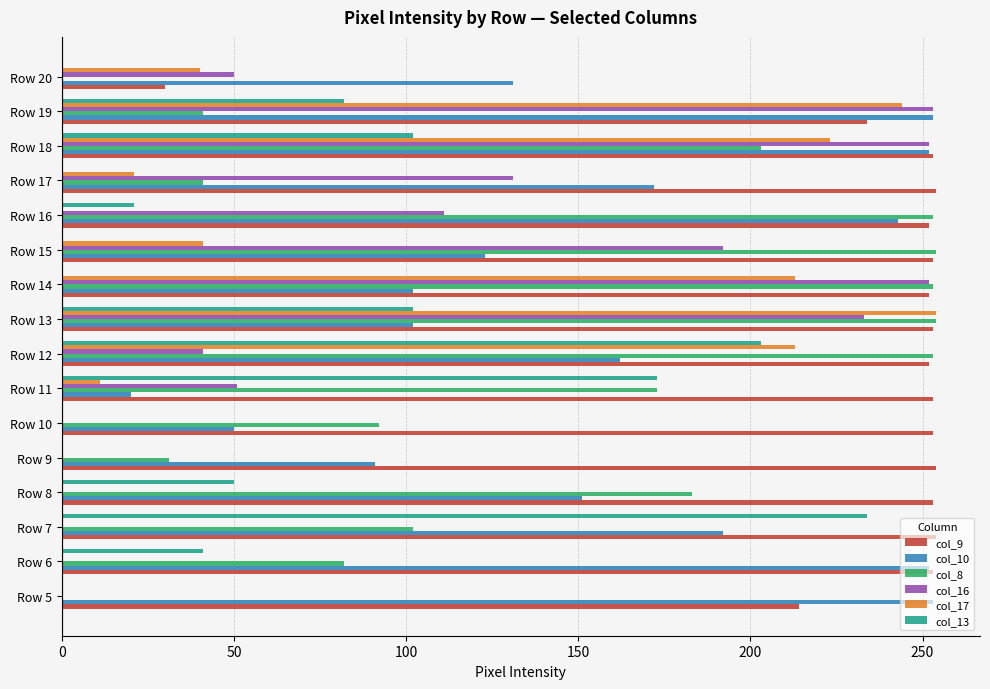

What is the average value of the col_16 series?

98